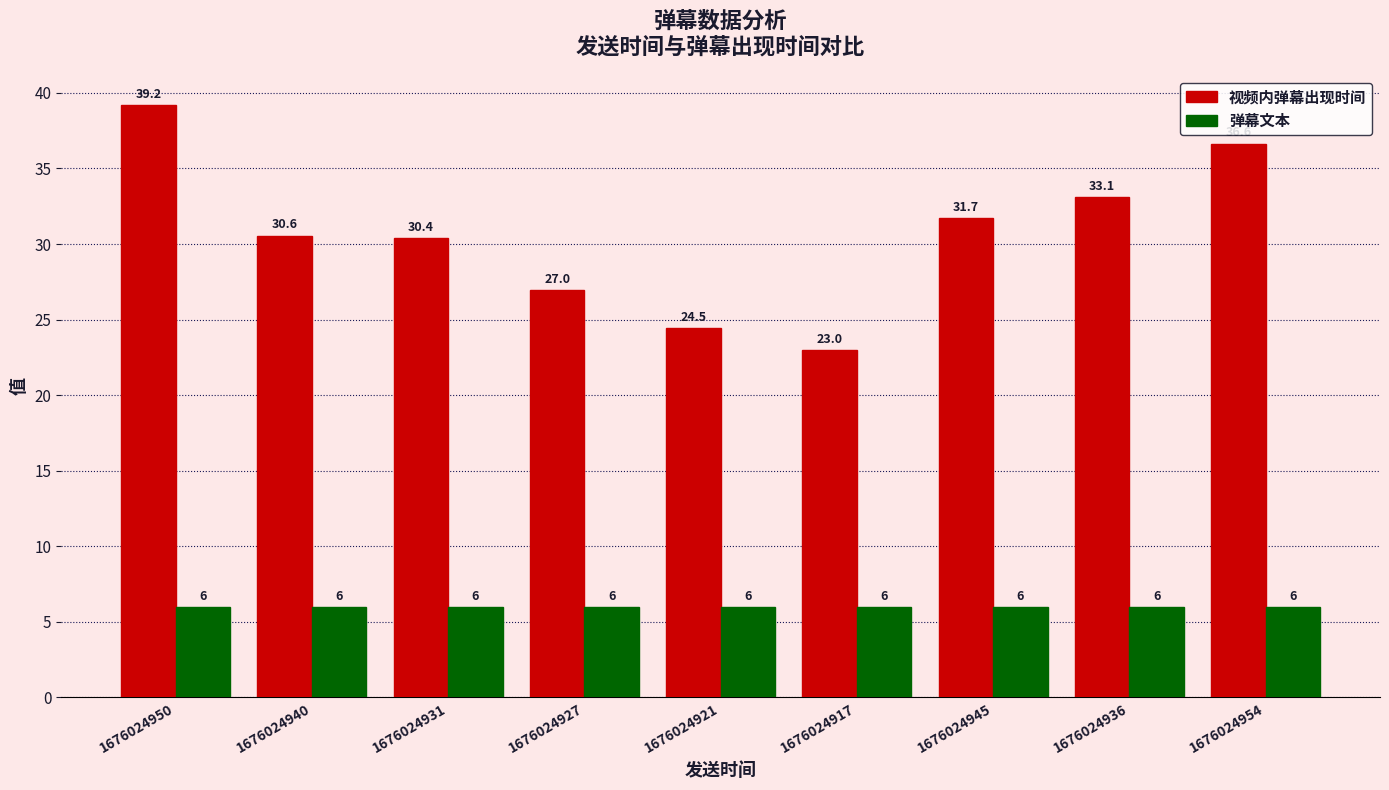

What is the smallest value displayed?

6.0